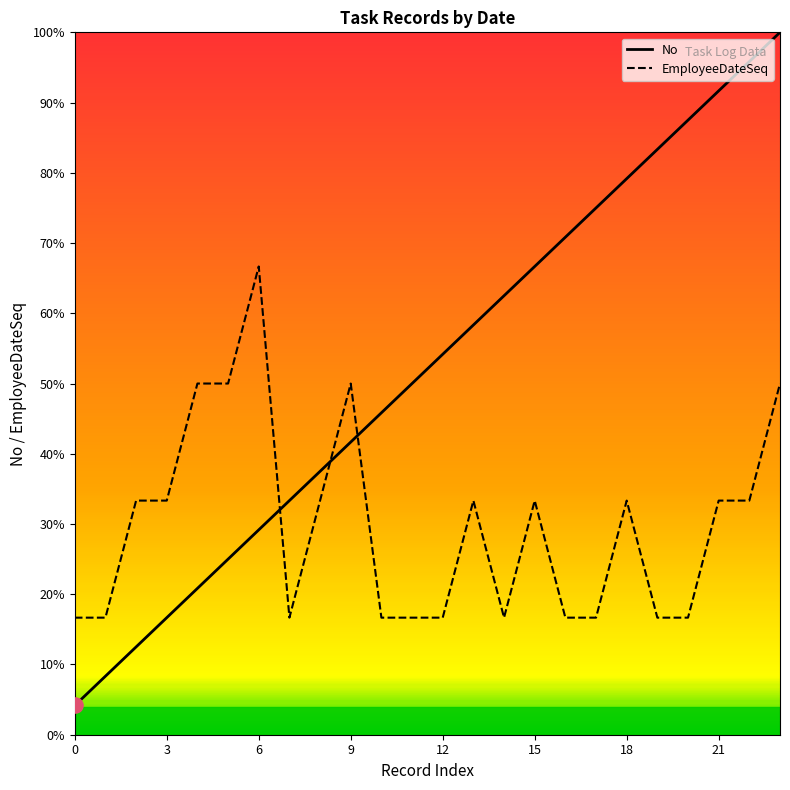

At which category is the sum across all series the highest?

23